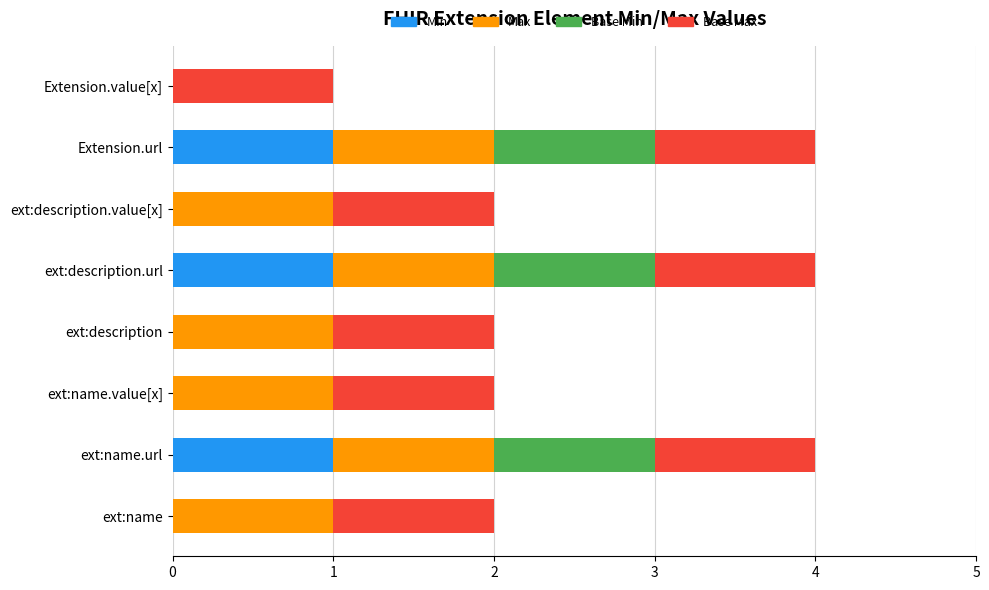

What are all the series names shown in the legend?

Min, Max, Base Min, Base Max